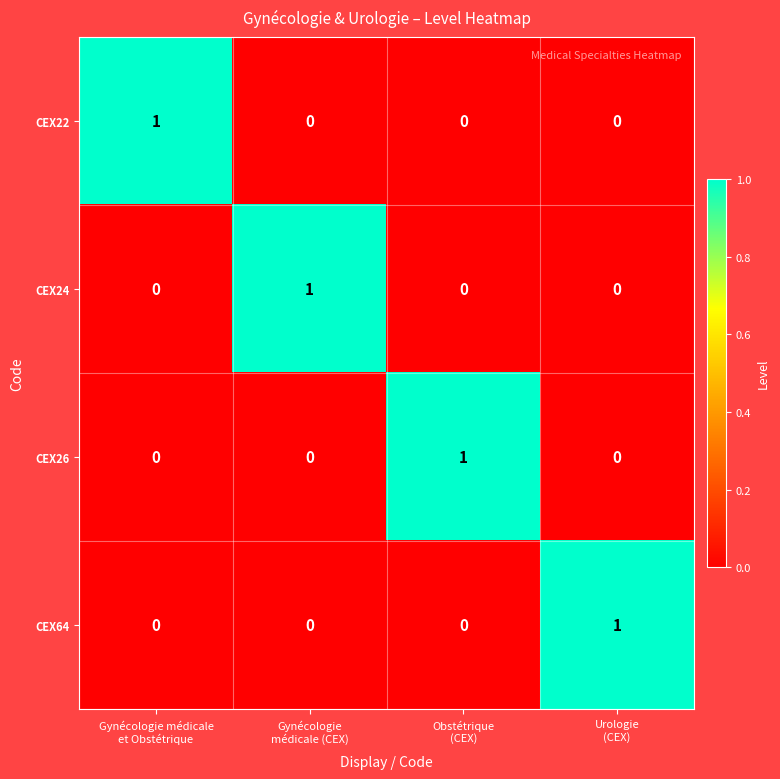

Count the CEX24 values in the range 0 to 1.

4